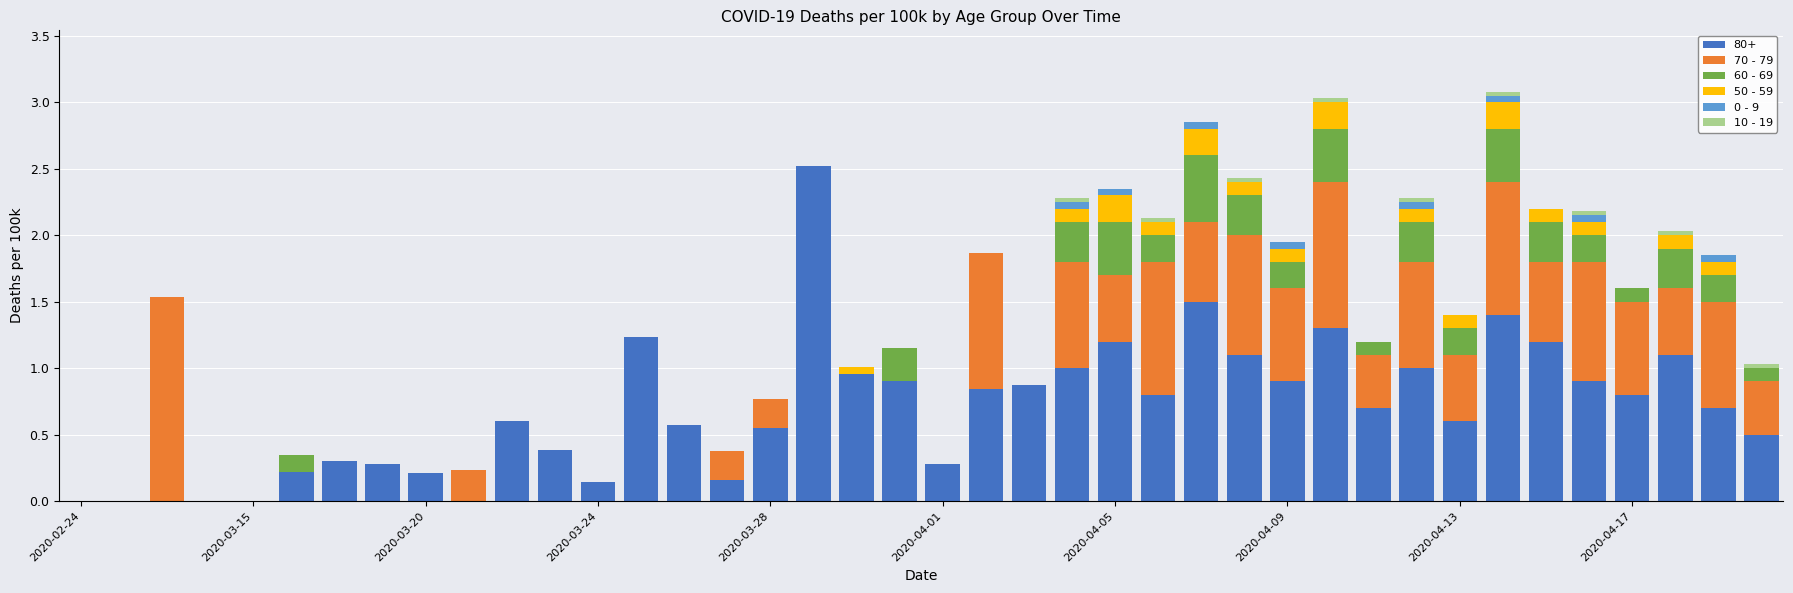

What is the highest value of the 80+ series?

2.5